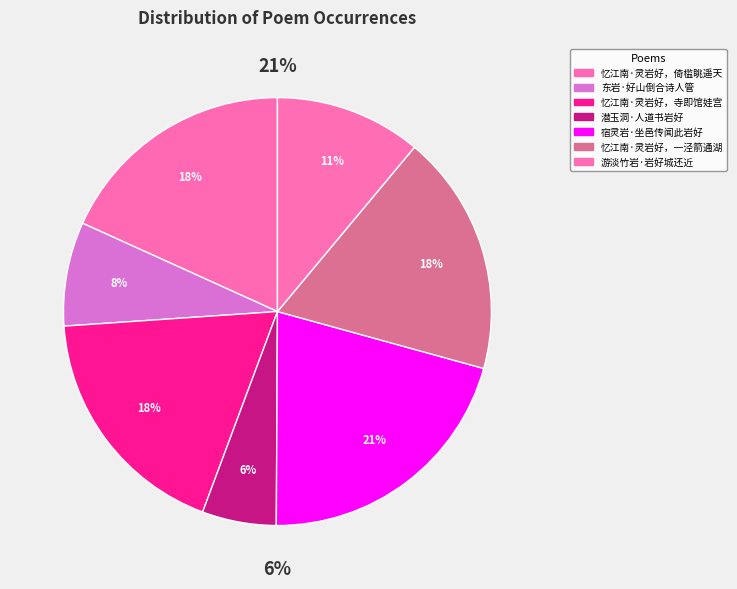

Count the number of slices in the pie.

7